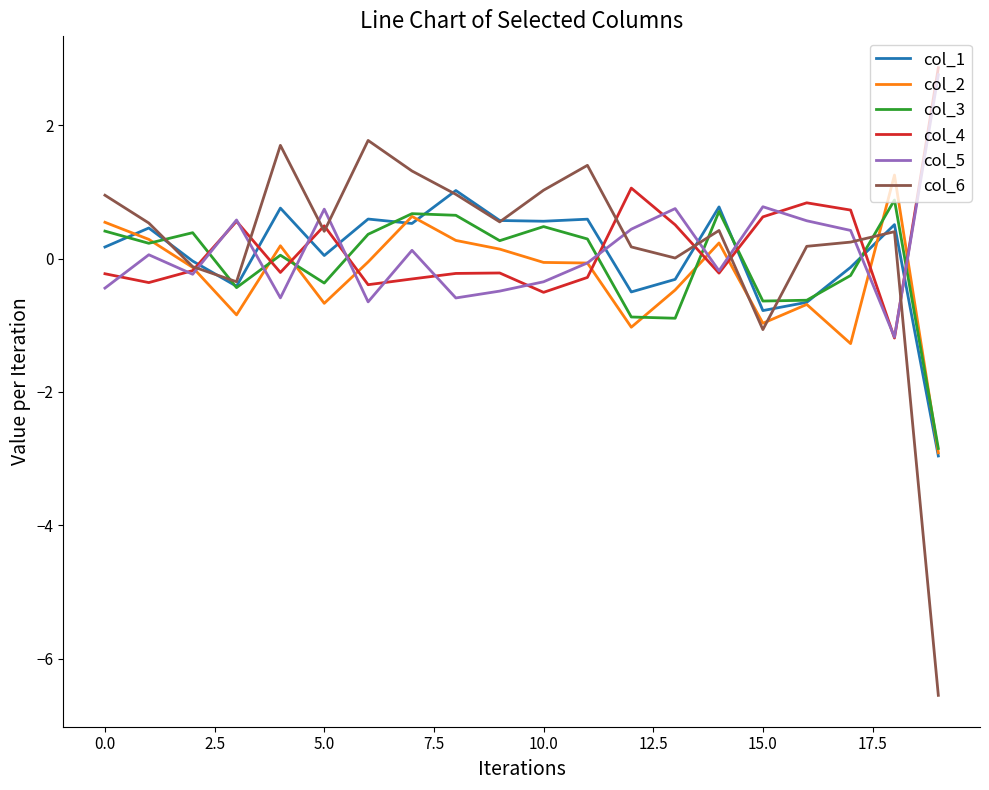

What is the minimum value shown in the chart?

-6.5